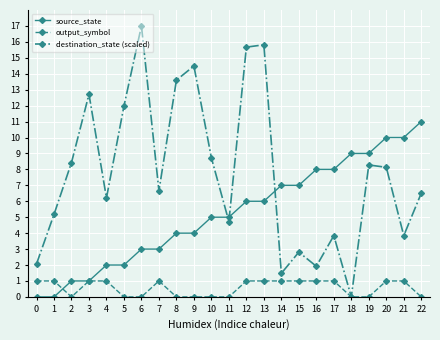

Rank the series by their maximum value, from lowest to highest.

output_symbol, source_state, destination_state (scaled)